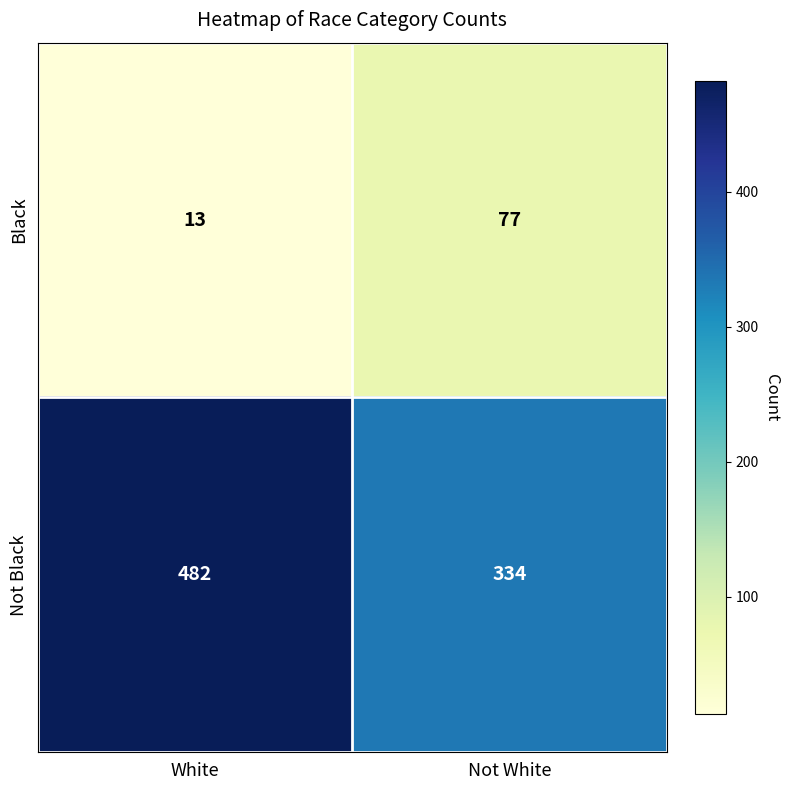

What is the smallest value displayed?

13